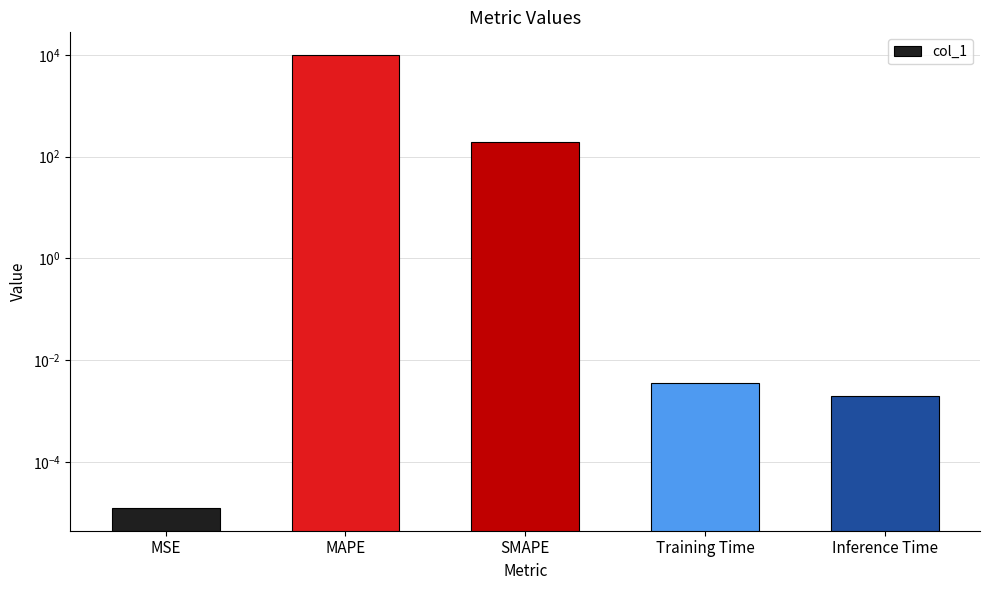

Between SMAPE and Inference Time, which is larger?

SMAPE